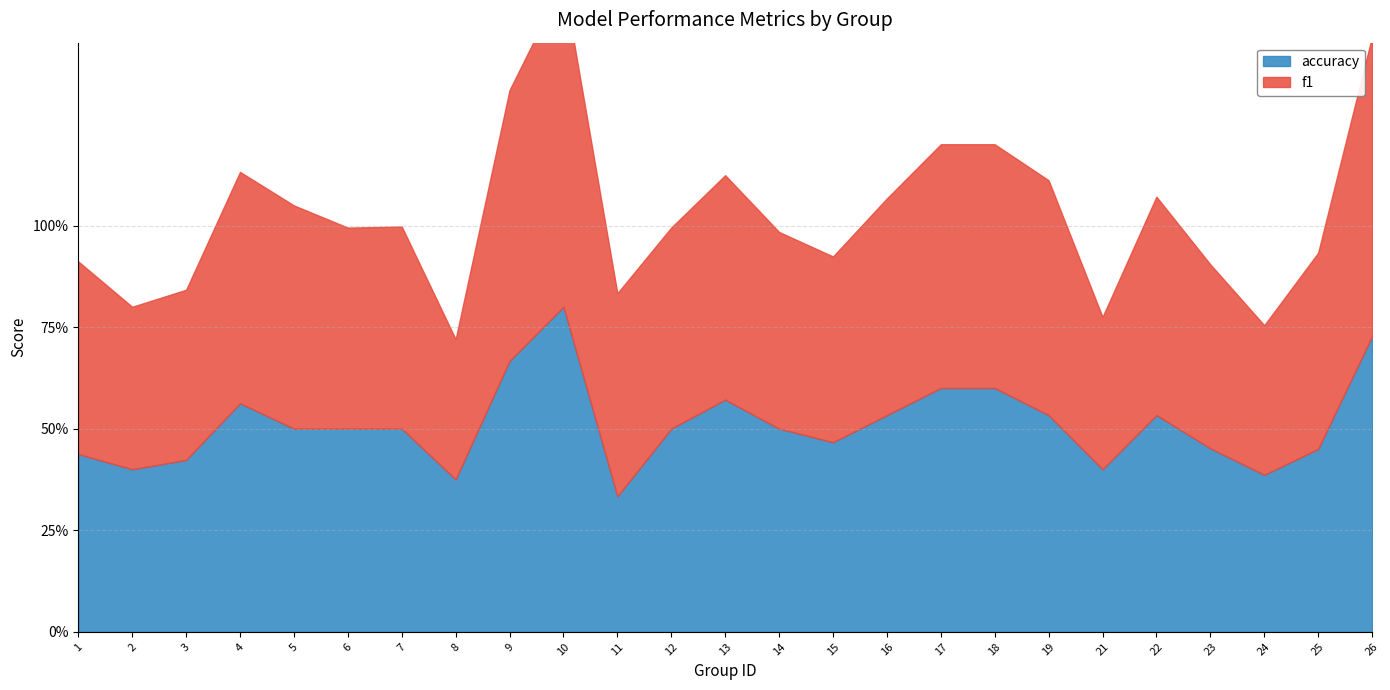

The value of accuracy at 22 is 0.7. True or false?

False